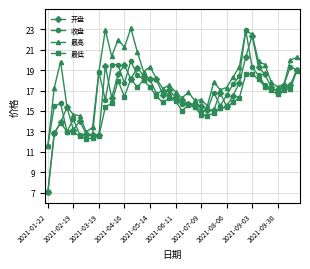

What is the lowest value of the 最高 series?

11.6